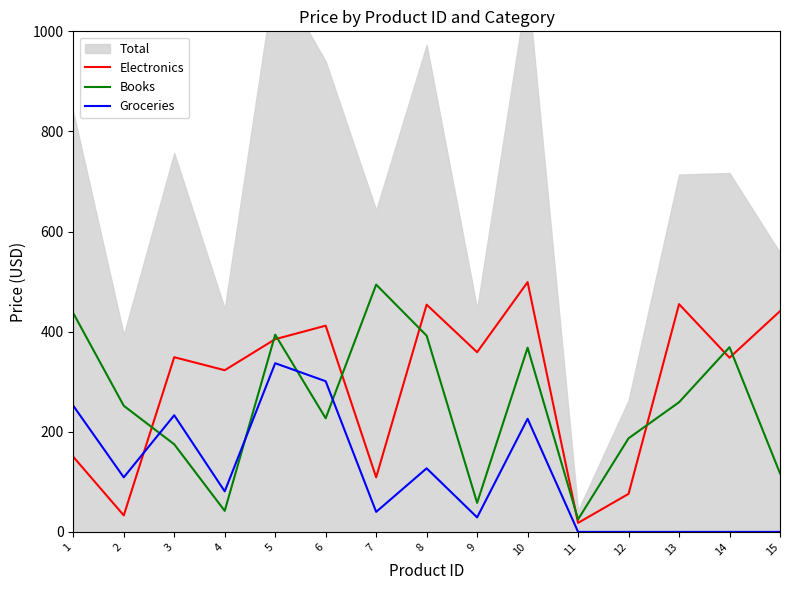

Is the value of Books at 13 greater than the value of Groceries at 7?

Yes